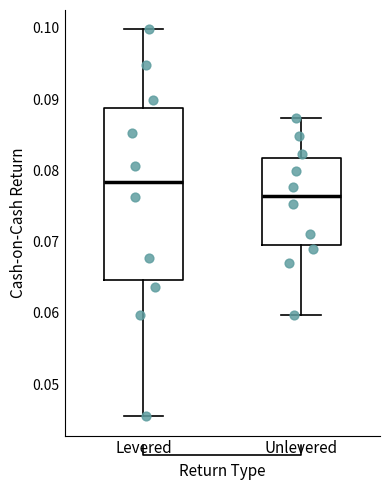

Reading left to right, read every box against the y-axis: the position of its median line, the range the box covers, and the ends of its whiskers. The values are not printed on the chart, so give them approximately, as read against the axis.

Levered: median 0.078, box 0.065 to 0.089, whiskers 0.046 to 0.100
Unlevered: median 0.076, box 0.069 to 0.082, whiskers 0.060 to 0.087